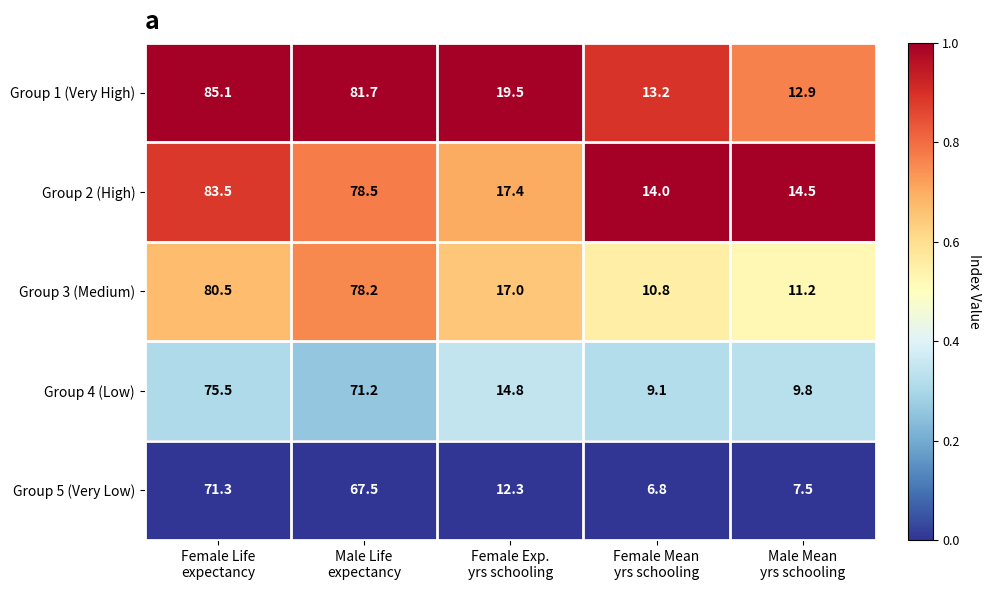

Rank the series by their maximum value, from highest to lowest.

Group 1 (Very High), Group 2 (High), Group 3 (Medium), Group 4 (Low), Group 5 (Very Low)